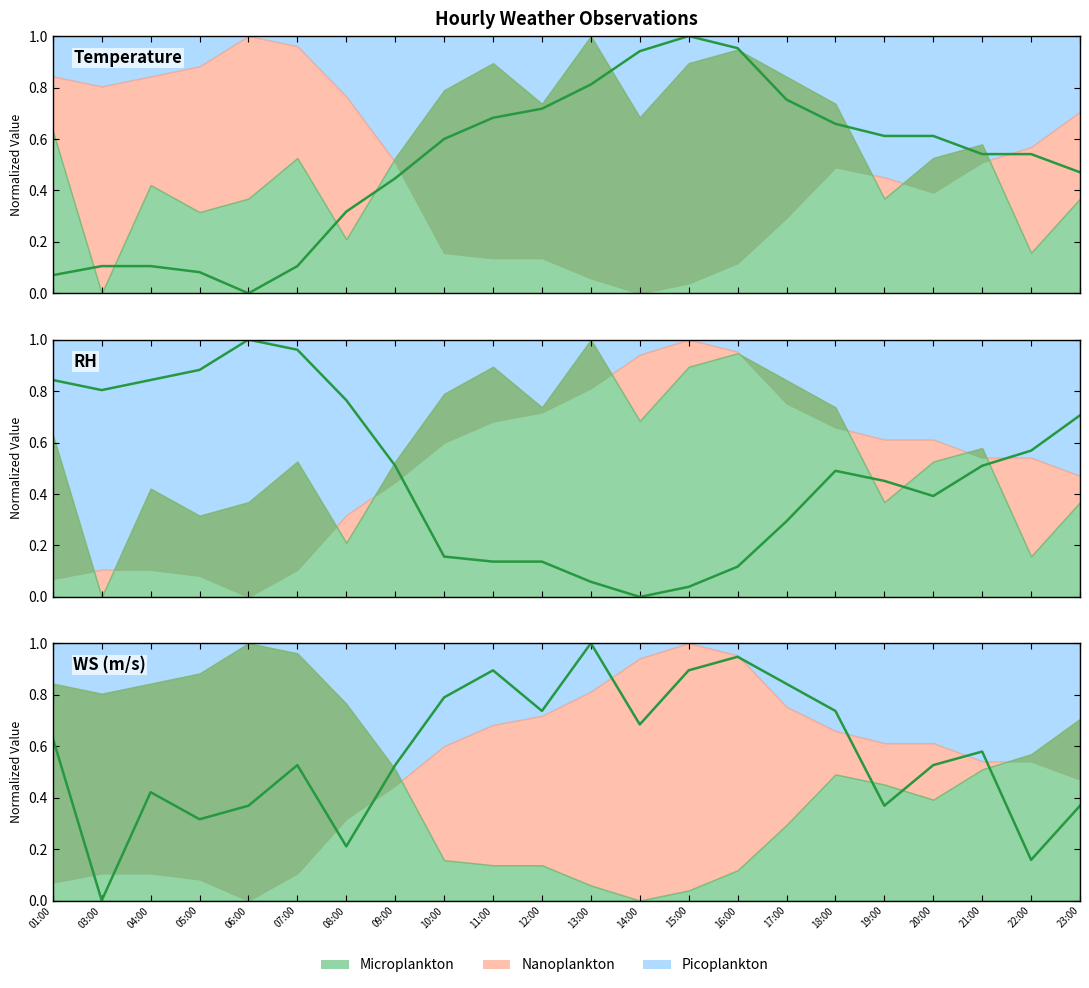

Is it true that Temperature (line) equals 0.7 at 23:00?

False